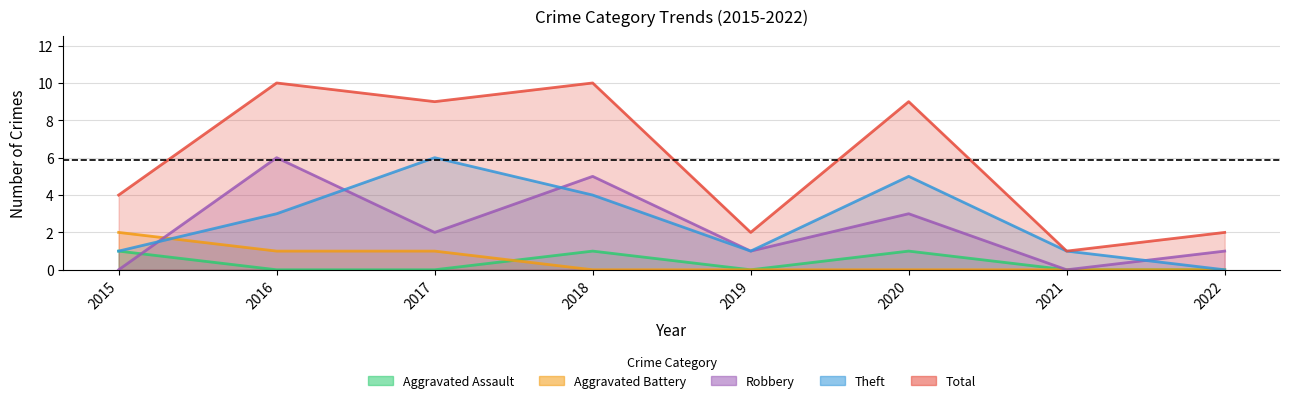

How many data points in Aggravated Assault are above 0?

3